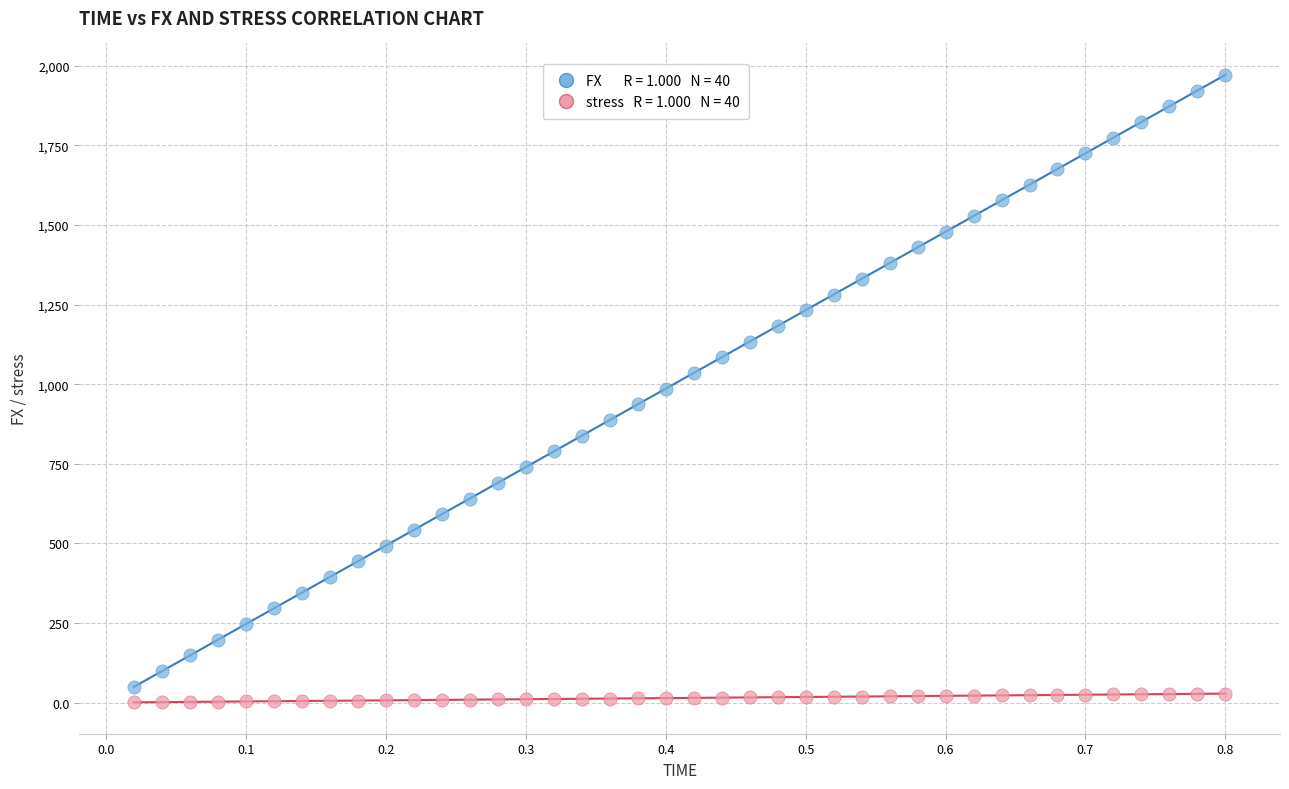

Across all data points, what is the range of Y values (max minus min)?

1971.0